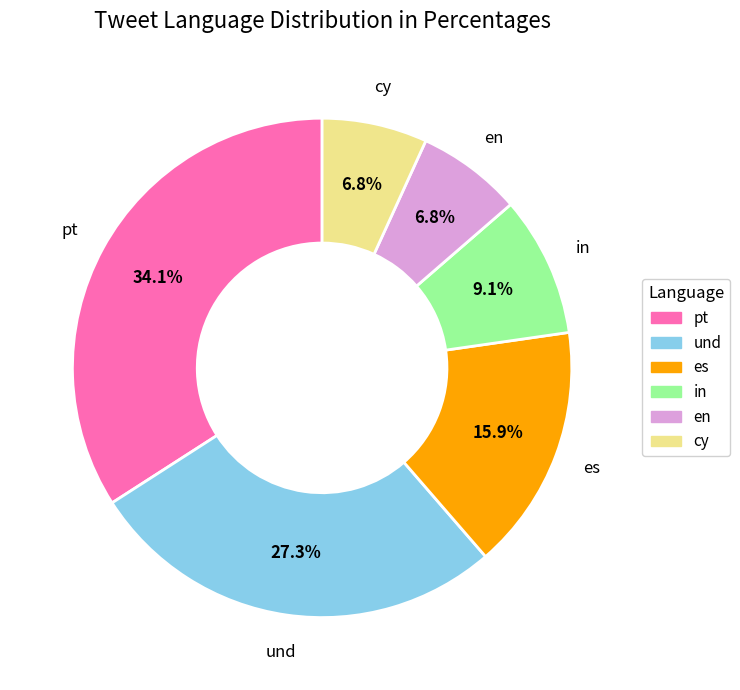

Is it true that pt is 44% of the pie?

False